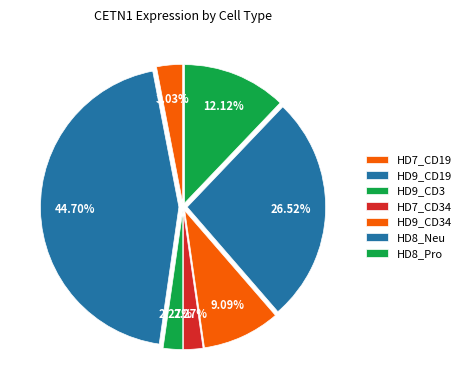

Which slice is the largest?

HD9_CD19